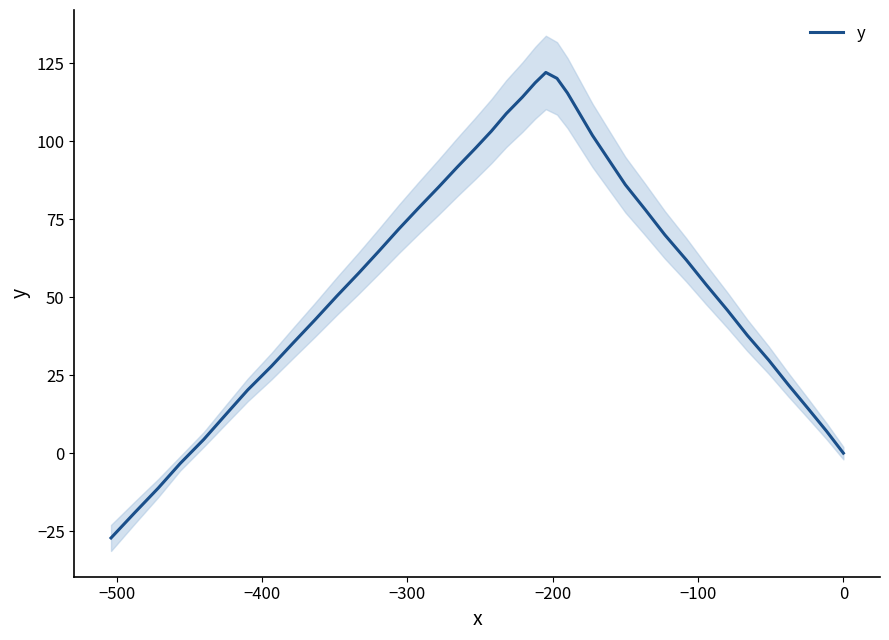

What is the lowest value of the y series?

-27.2